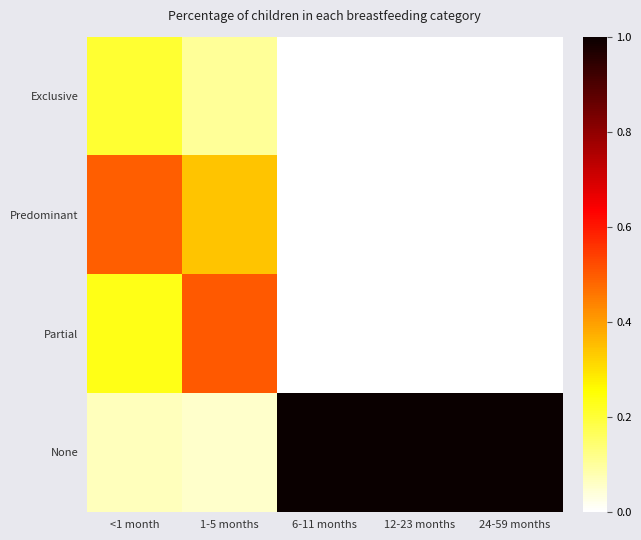

What is the difference between the highest and lowest values at 24-59 months?

1.0